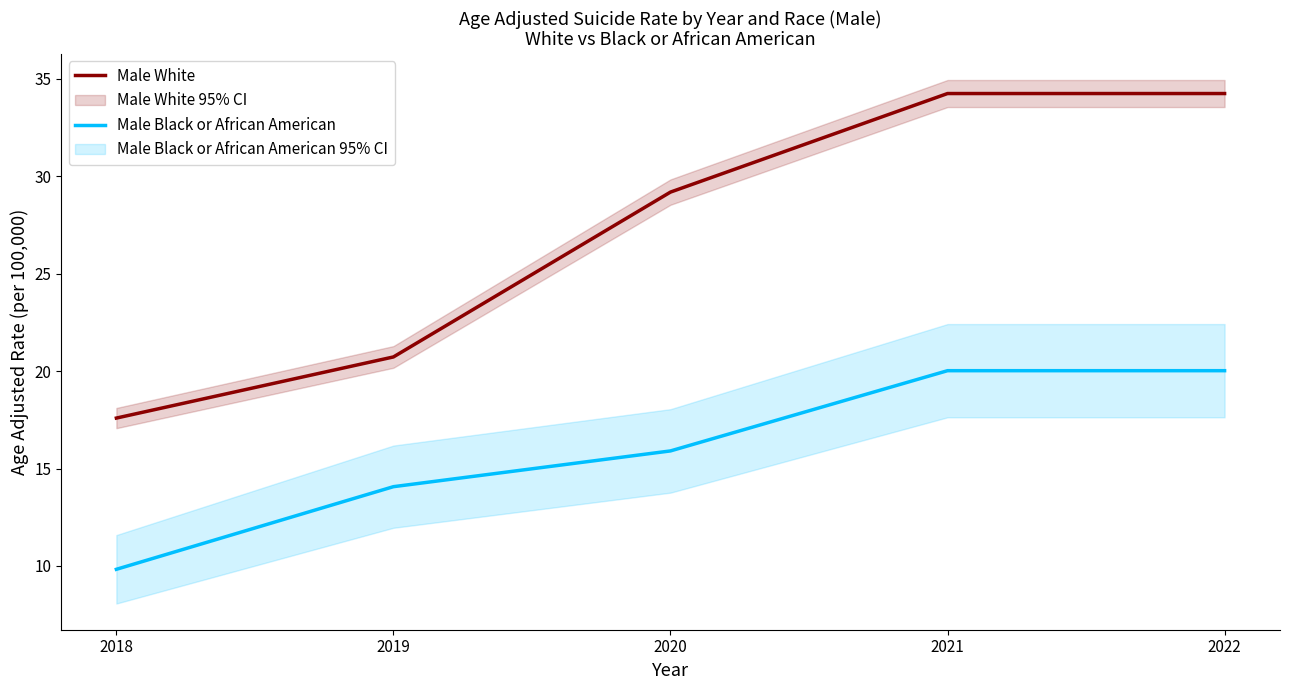

At which category is the sum across all series the highest?

2021